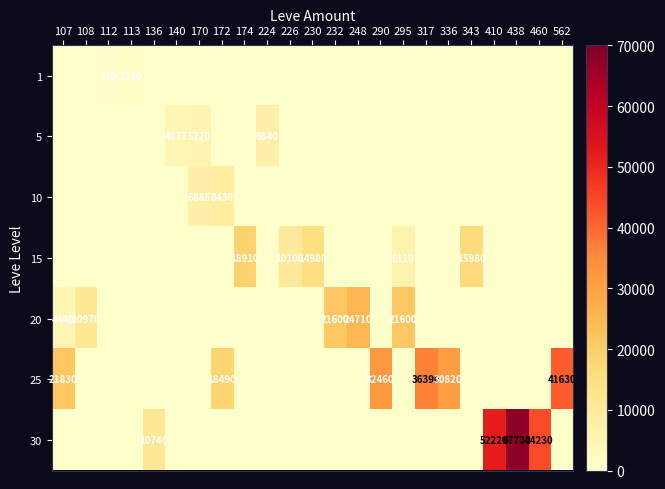

Rank the series by their maximum value, from lowest to highest.

1, 5, 10, 15, 20, 25, 30